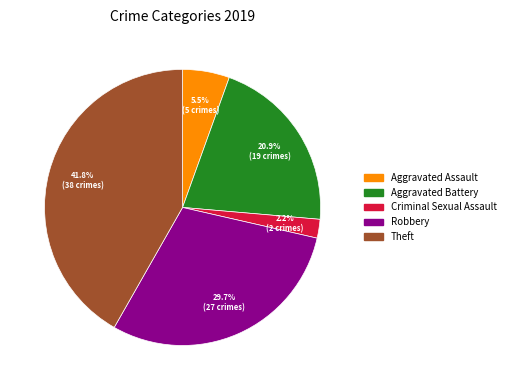

Is it true that Robbery is 30% of the pie?

True